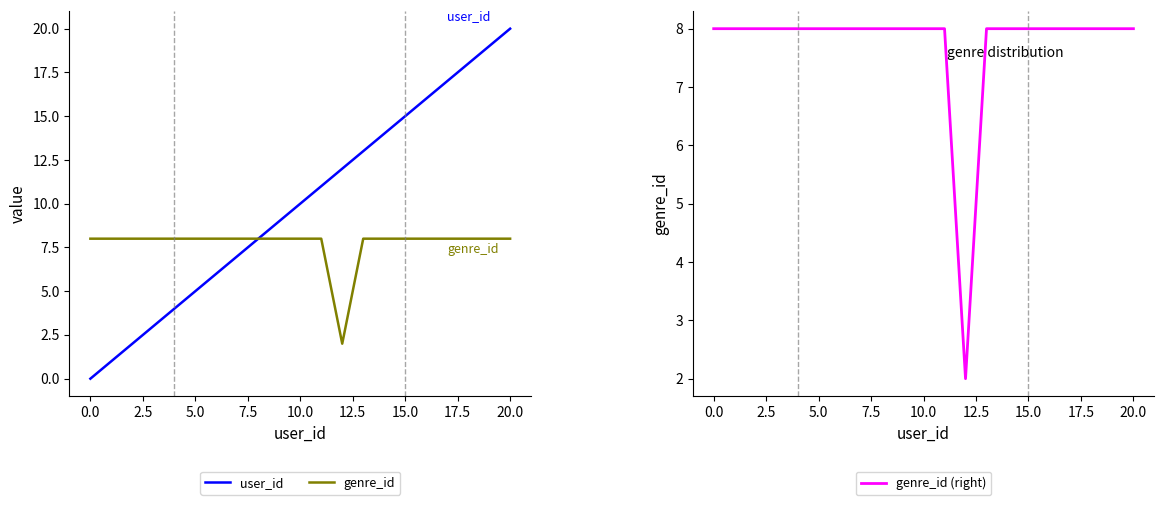

True or false: genre_id has more than 2 interior local peaks.

False